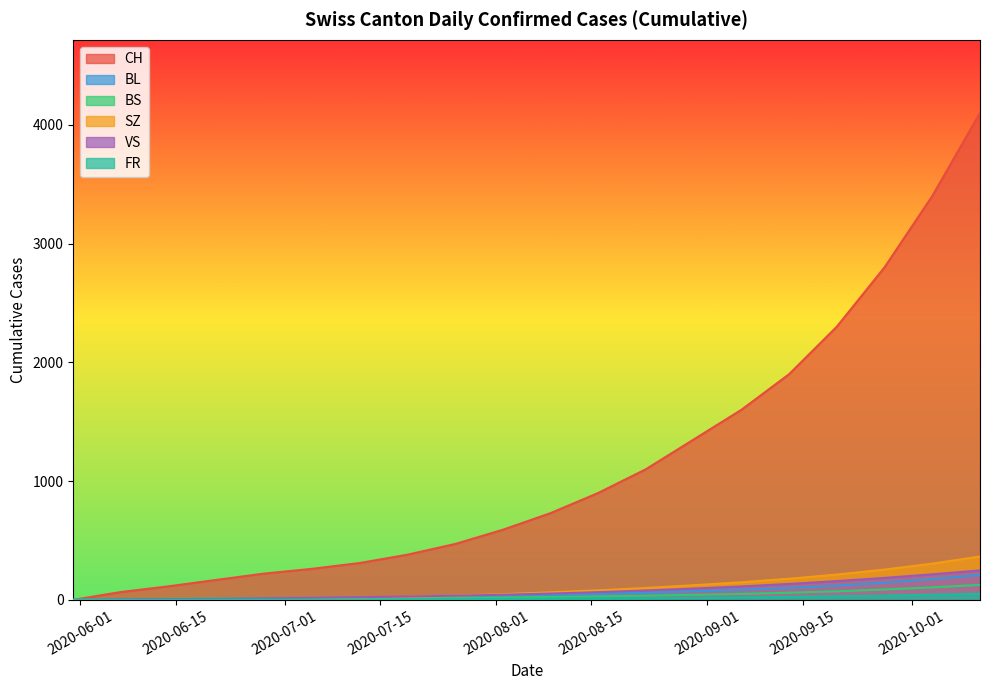

At how many categories does at least one series exceed 3549?

1